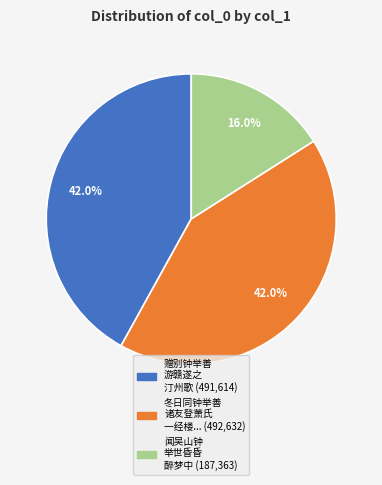

How many segments does this pie chart have?

3